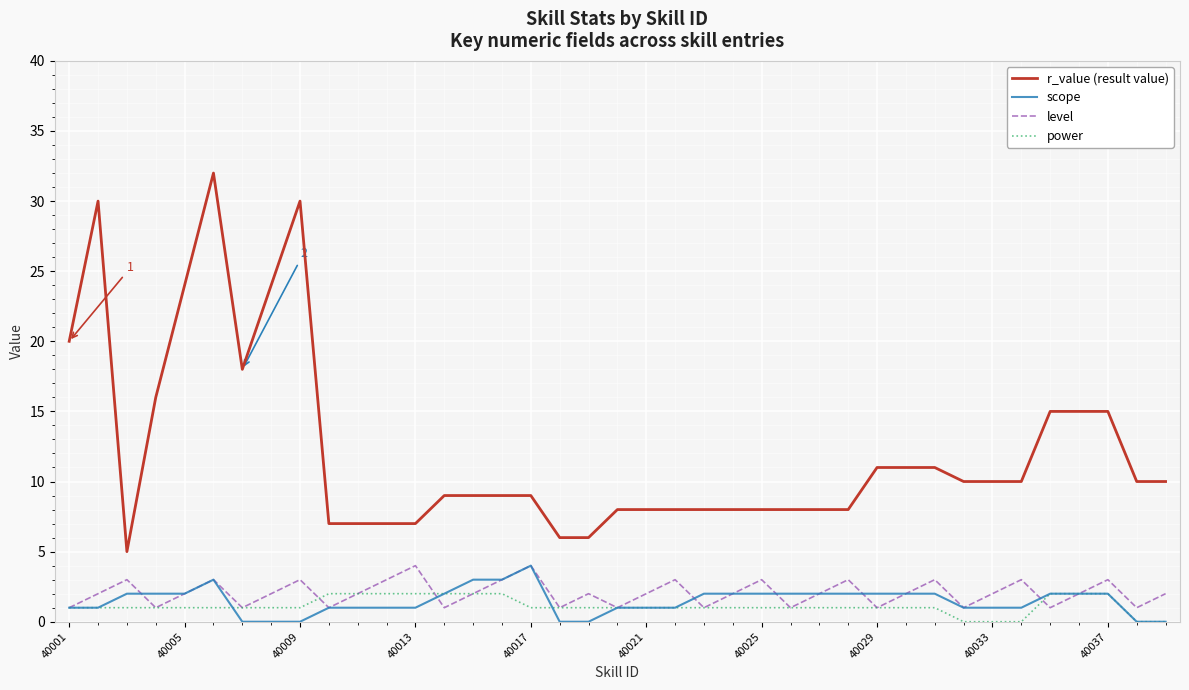

True or false: level and r_value (result value) intersect in this chart.

False